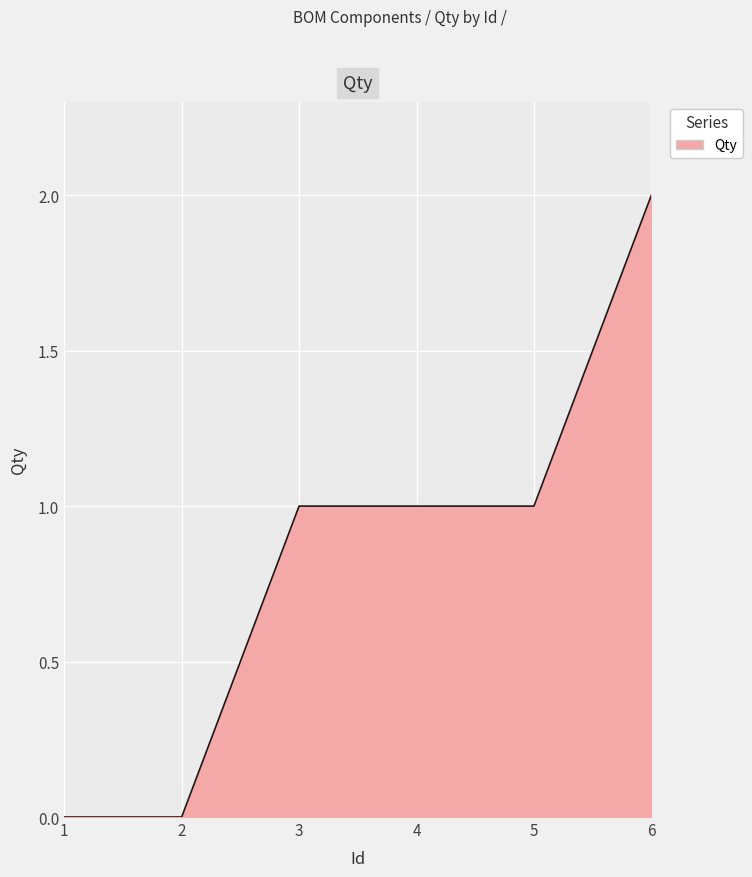

The value at 6 is 2. True or false?

True